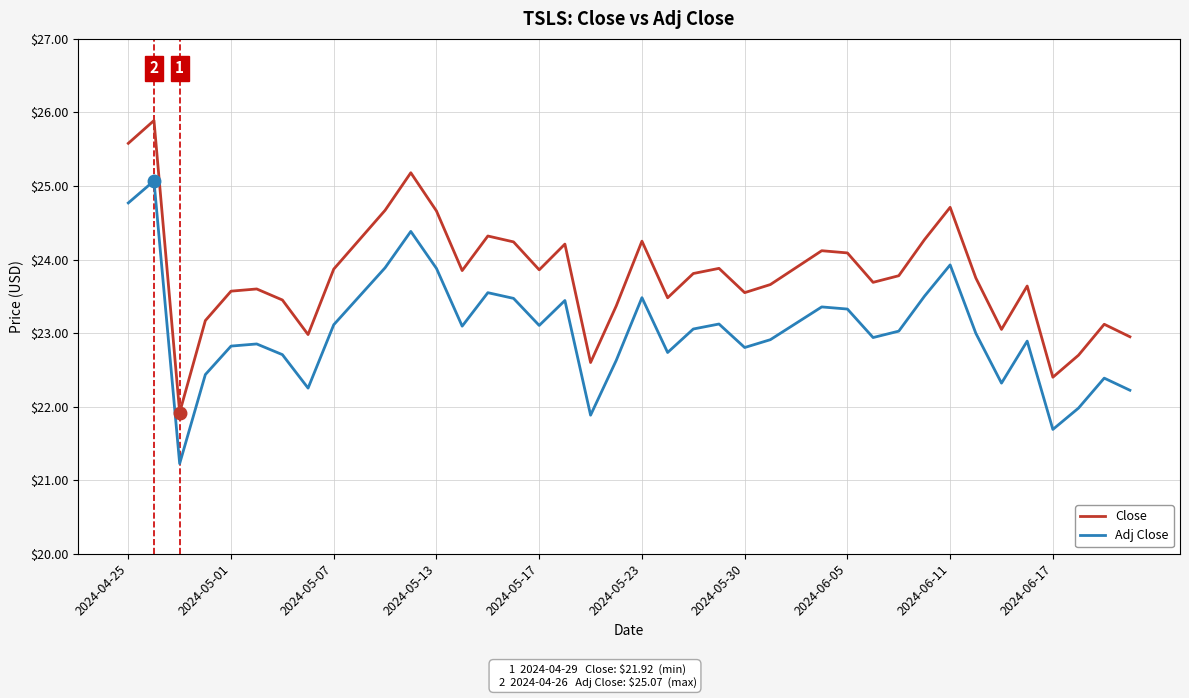

What is the smallest value displayed?

21.2